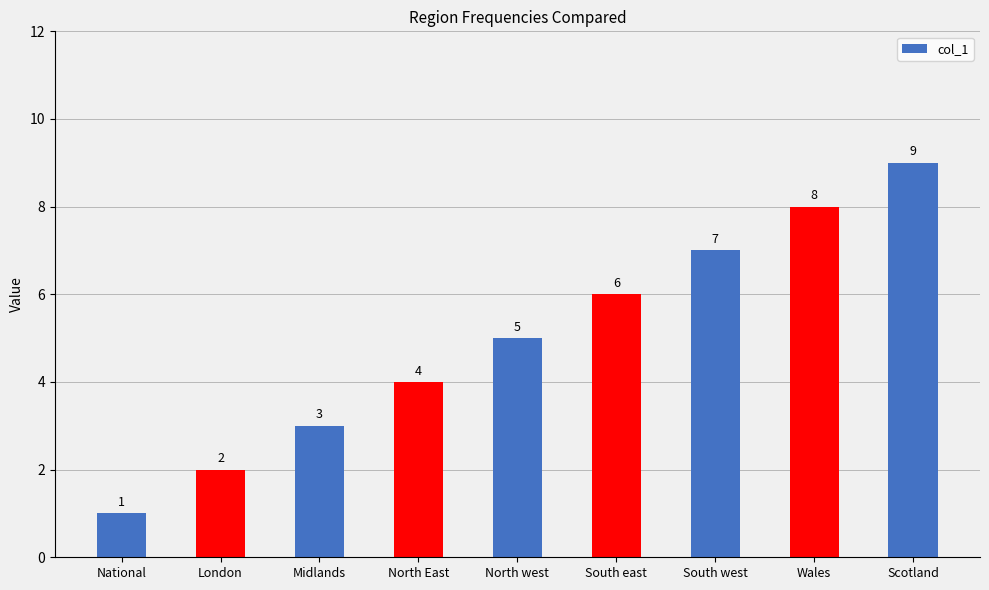

List the labels in order of value, smallest first.

National, London, Midlands, North East, North west, South east, South west, Wales, Scotland